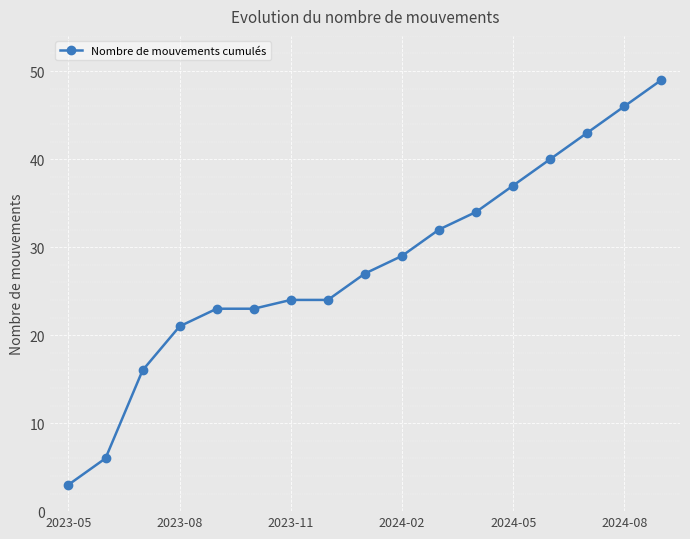

What is the minimum value shown in the chart?

3